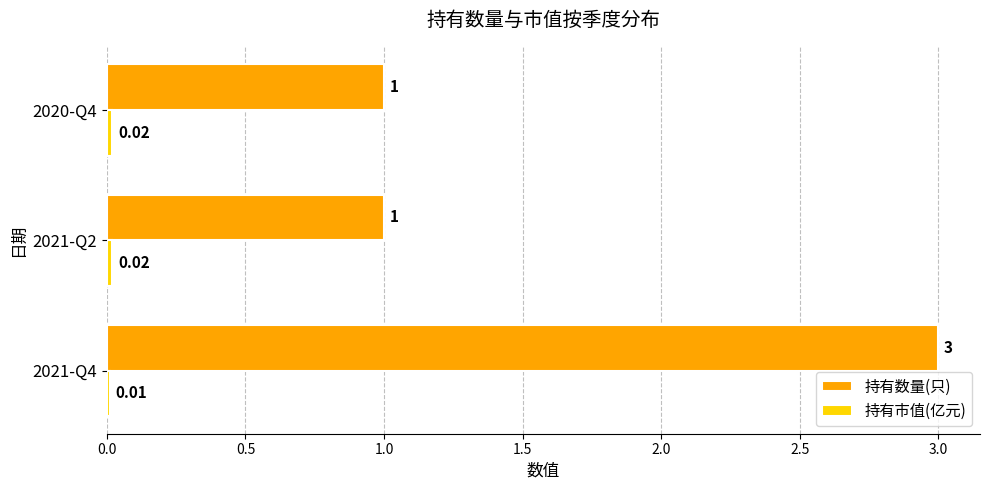

How many series are shown in this chart?

2